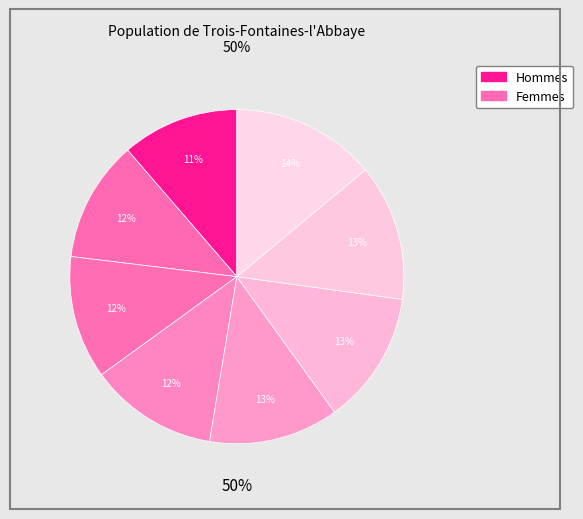

Count the number of slices in the pie.

8